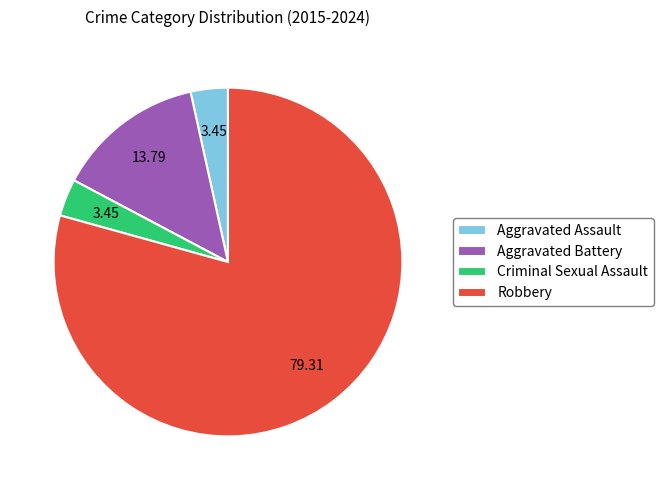

The Criminal Sexual Assault slice represents 3% of the pie. True or false?

True